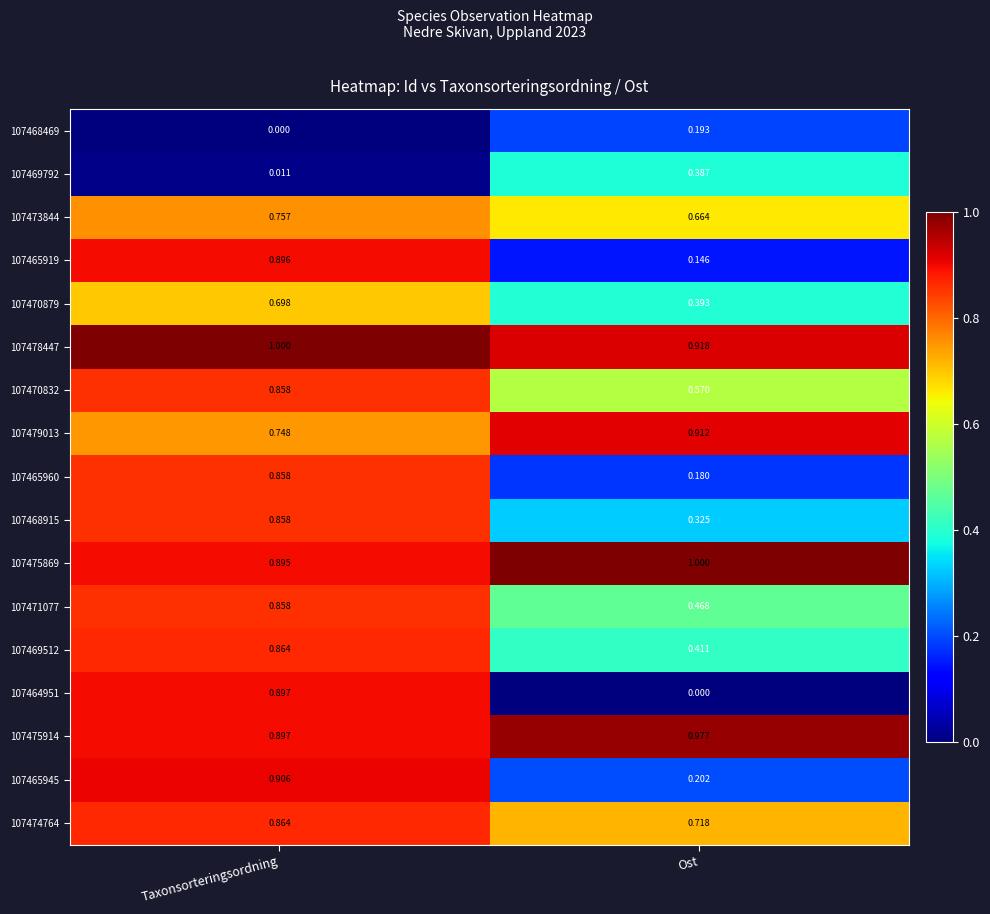

Rank the categories by 107470879 value from lowest to highest.

Ost, Taxonsorteringsordning